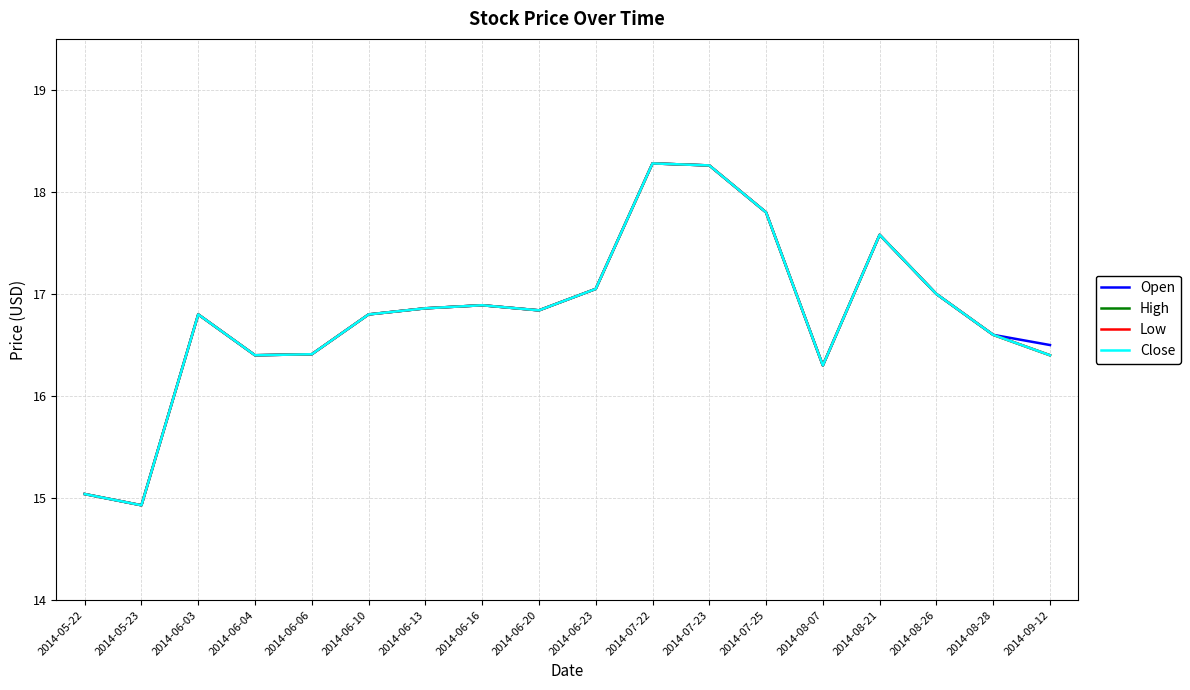

Does the chart display data point markers on the line(s)?

No